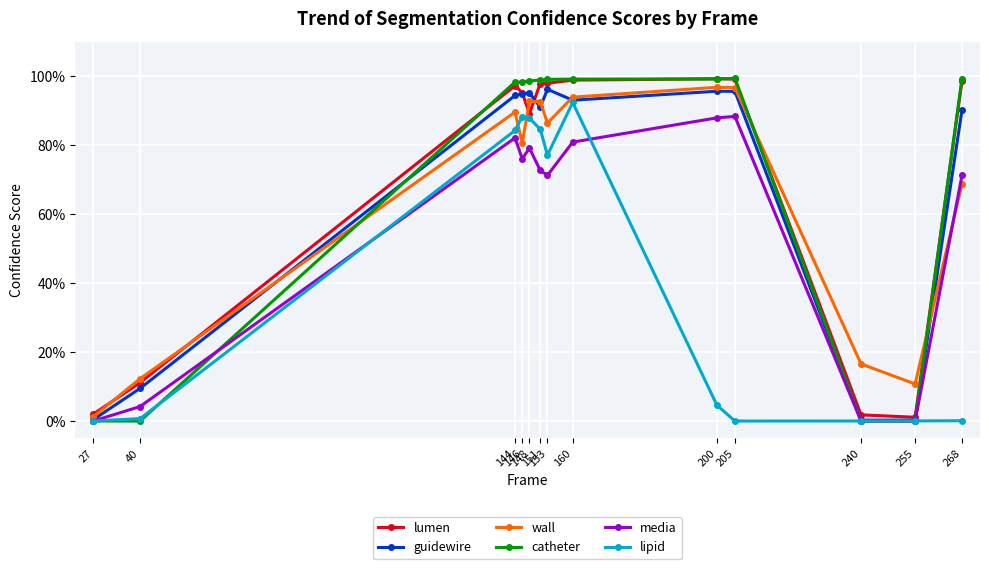

At 148, list the series in order from smallest to largest.

media, lipid, lumen, wall, guidewire, catheter